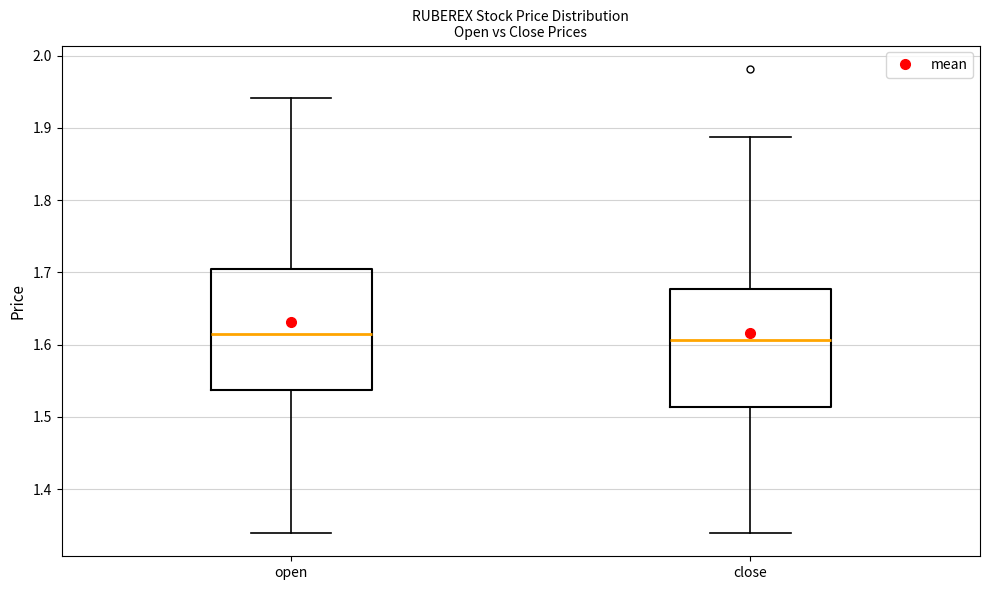

Reading left to right, read every box against the y-axis: the position of its median line, the range the box covers, and the ends of its whiskers. The values are not printed on the chart, so give them approximately, as read against the axis.

open: median 1.61, box 1.54 to 1.70, whiskers 1.34 to 1.94
close: median 1.61, box 1.51 to 1.68, whiskers 1.34 to 1.89